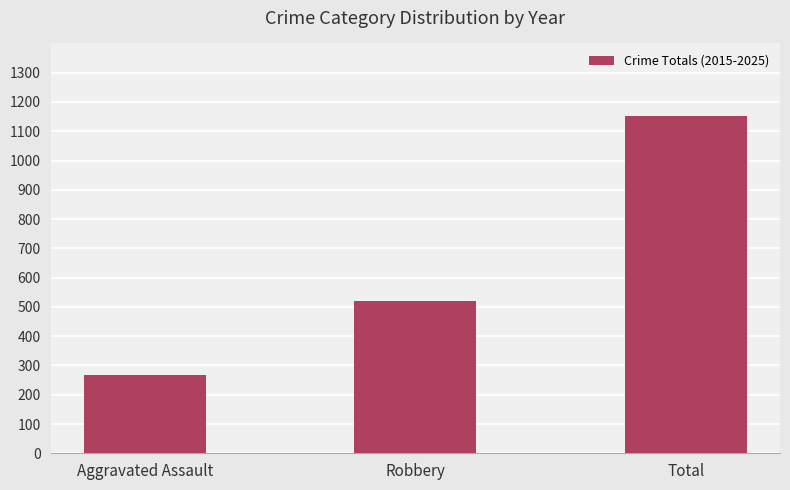

What is the maximum value shown in the chart?

1151